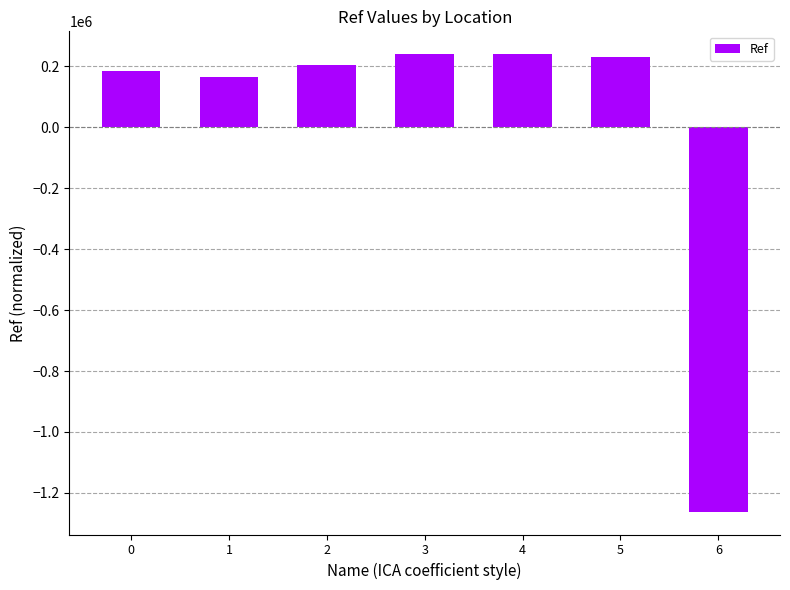

What is the greatest value displayed?

239650.9